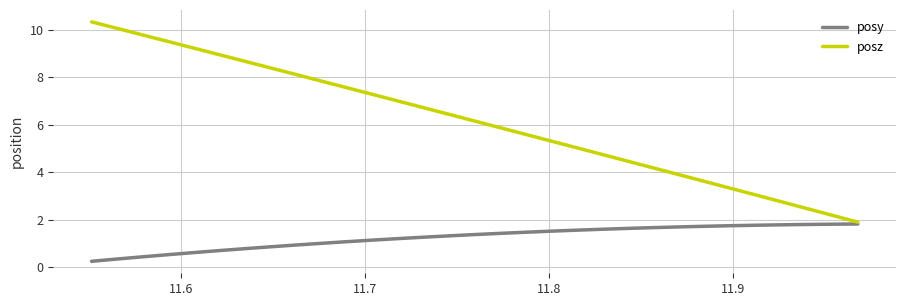

Which series has the largest total across all categories?

posz